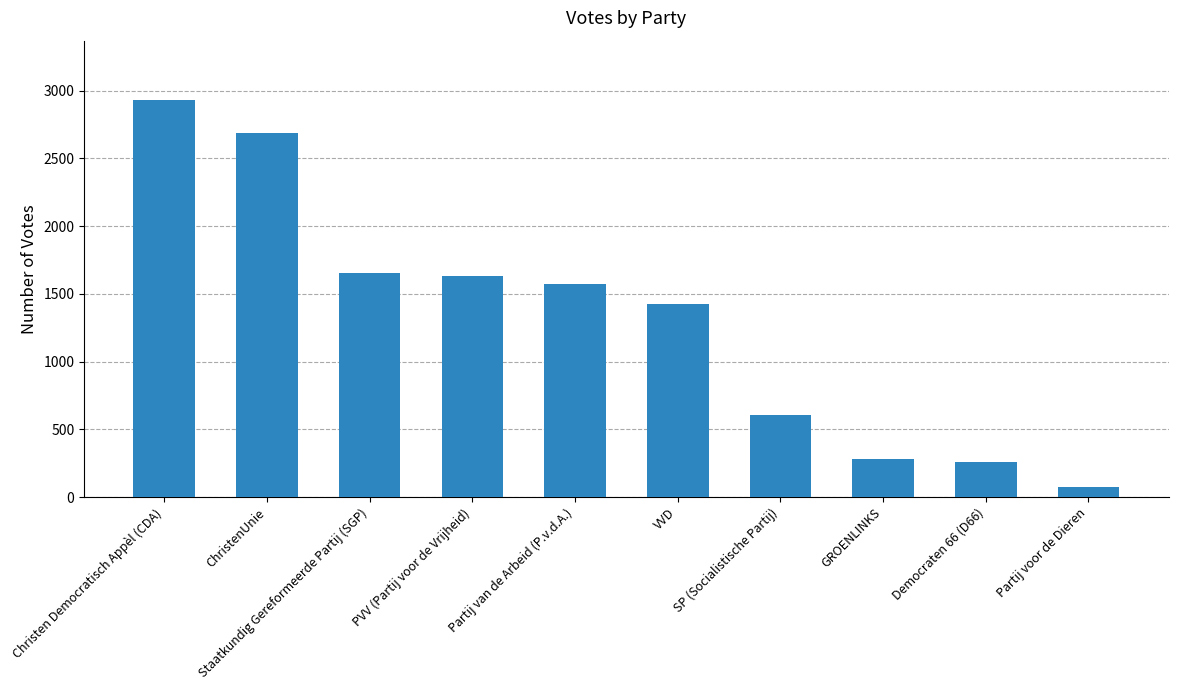

What is the label of the 6th bar from the right?

Partij van de Arbeid (P.v.d.A.)